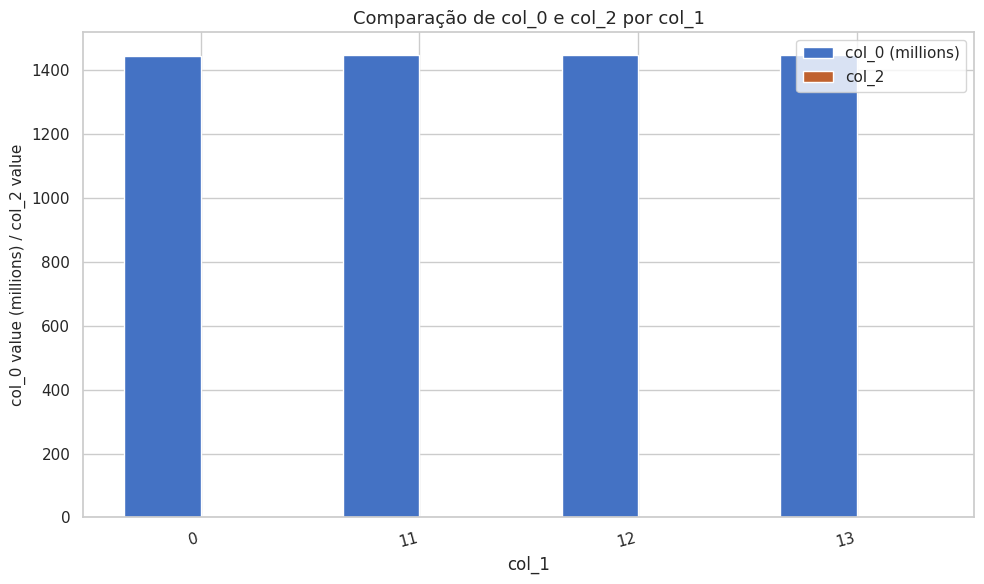

What is the average value?

1446.2